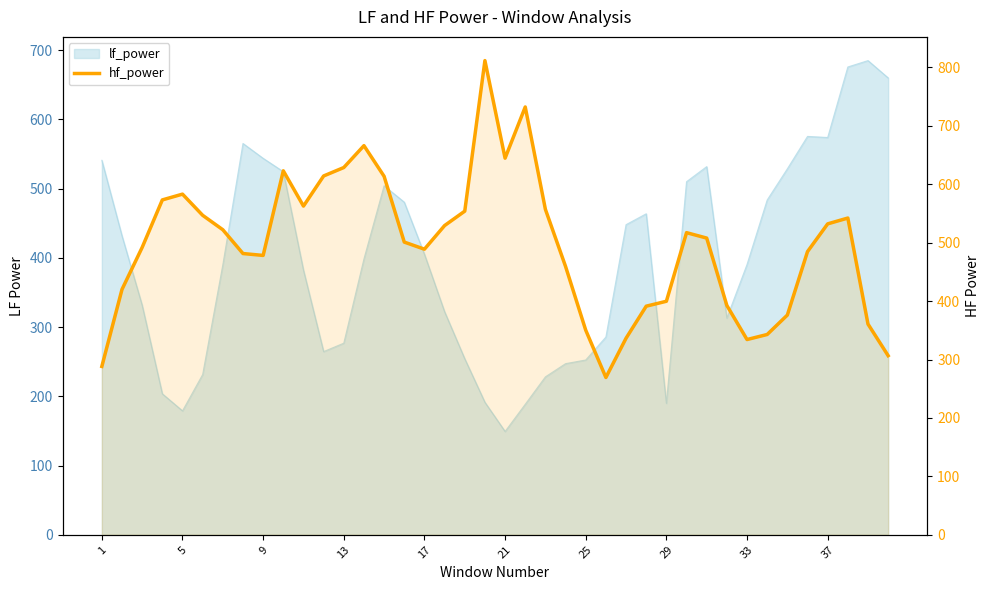

Reading left to right, what are all the values shown in this chart?

288.1	420.0	491.9	573.1	583.0	546.8	522.1	481.3	478.1	622.9	562.6	614.1	628.5	666.0	613.5	501.0	488.8	529.2	553.9	811.5	644.5	732.2	556.9	459.2	350.2	269.3	336.4	391.3	399.7	517.1	507.8	392.5	334.2	342.8	376.1	484.7	532.1	542.1	360.7	306.5